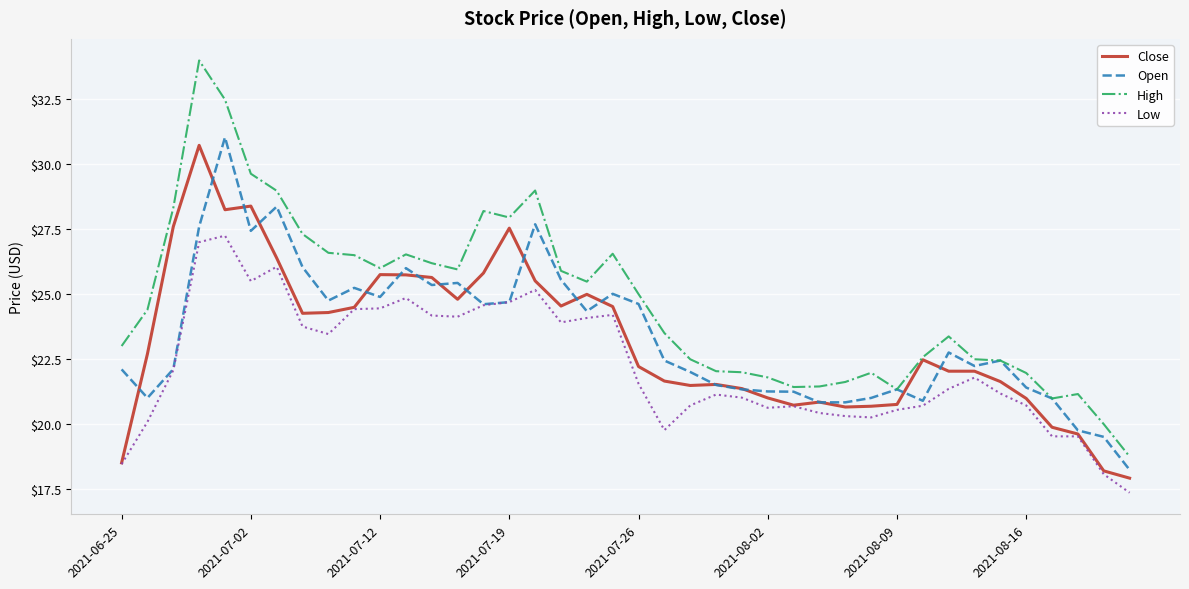

True or false: Low and High intersect in this chart.

False